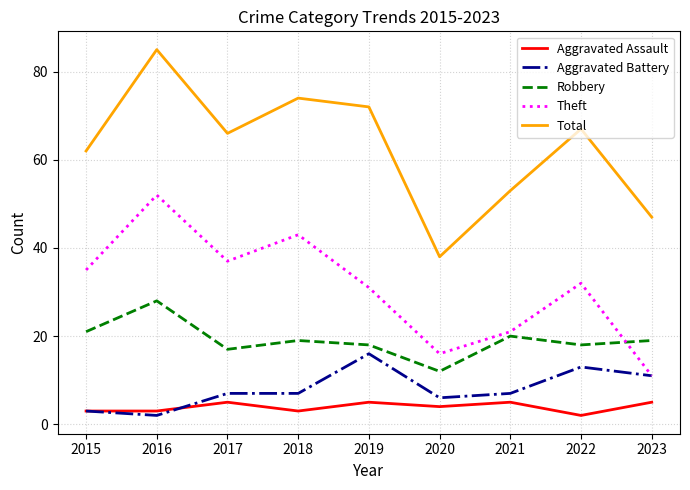

What is the approximate value of Theft at 2015, to the nearest 10?

40